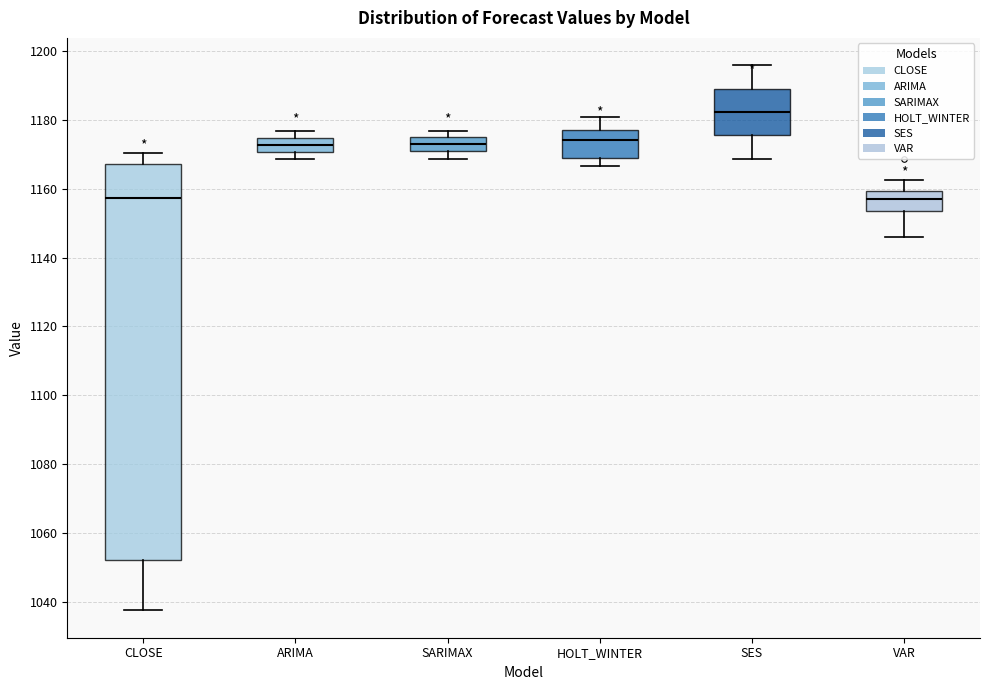

Where does the lower whisker of the box for ARIMA end on the y-axis? The values are not printed on the chart, so give them approximately, as read against the axis.

1168